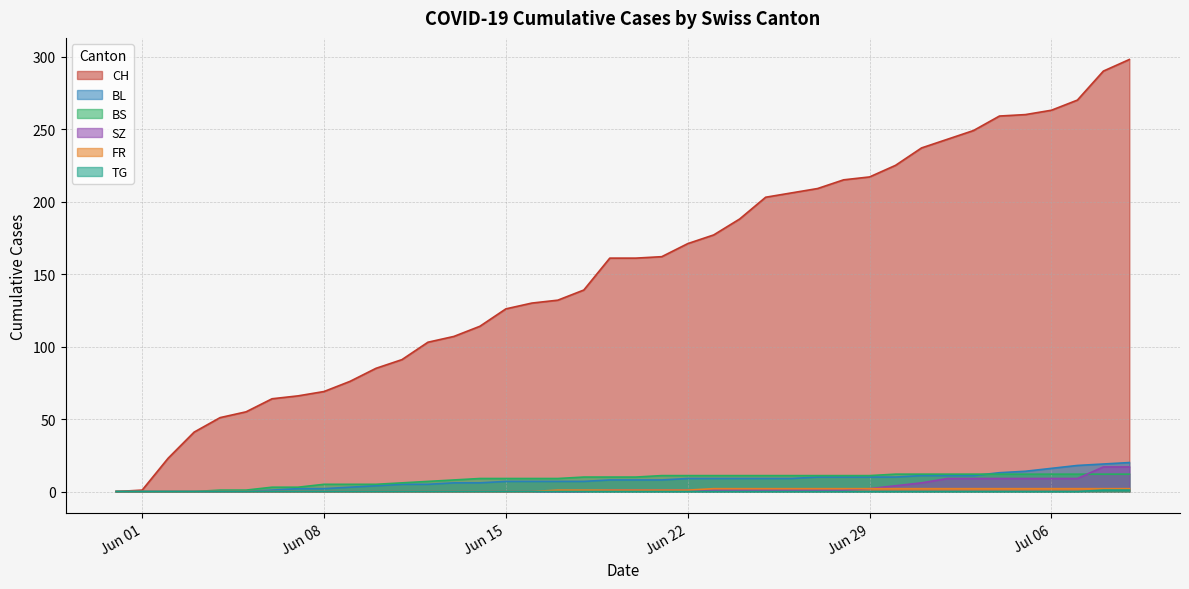

What is the difference between the highest and lowest values at Jul 06?

263